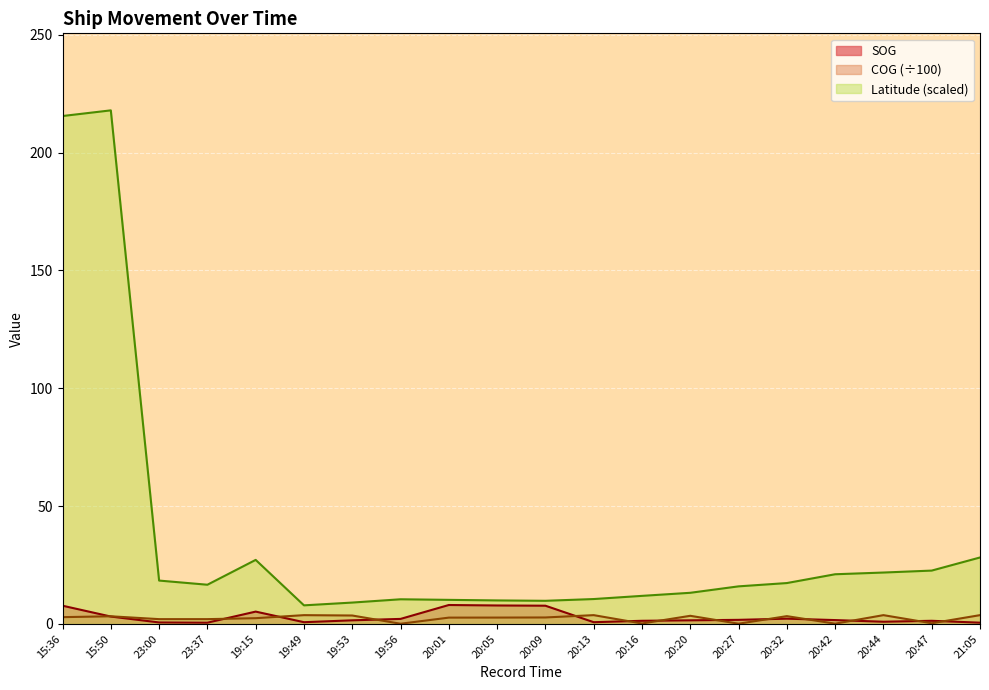

What is the difference between the Latitude values at 15:50 and 19:56?

207.5